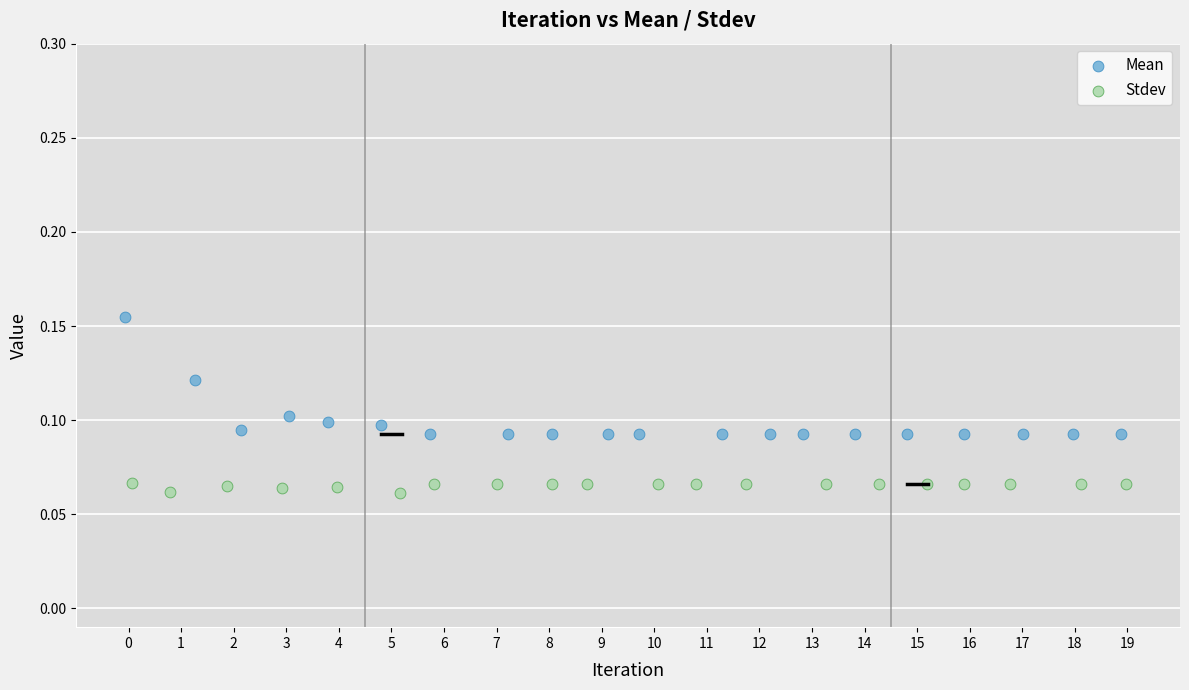

Which series reaches the minimum Y coordinate?

Stdev